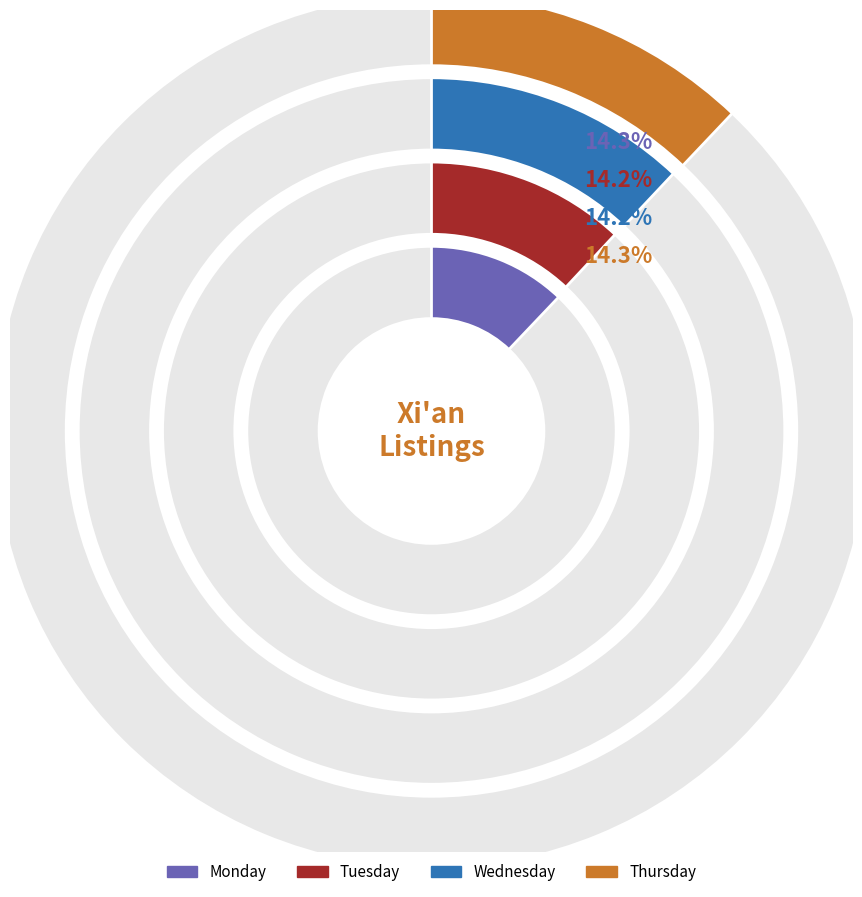

Is there any slice that represents more than half of the pie?

No